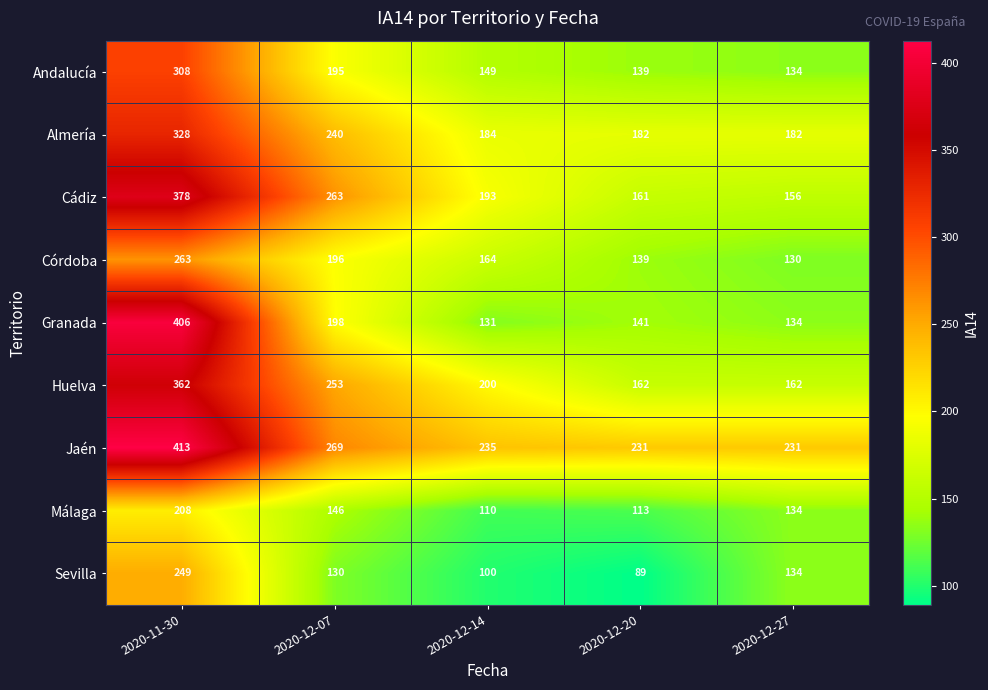

Which label corresponds to the largest value in the chart?

2020-11-30